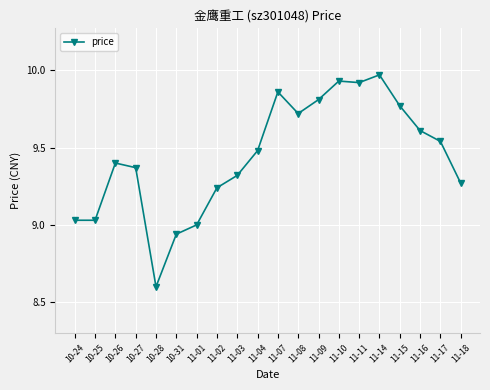

Between 11-08 and 11-17, which is larger?

11-08